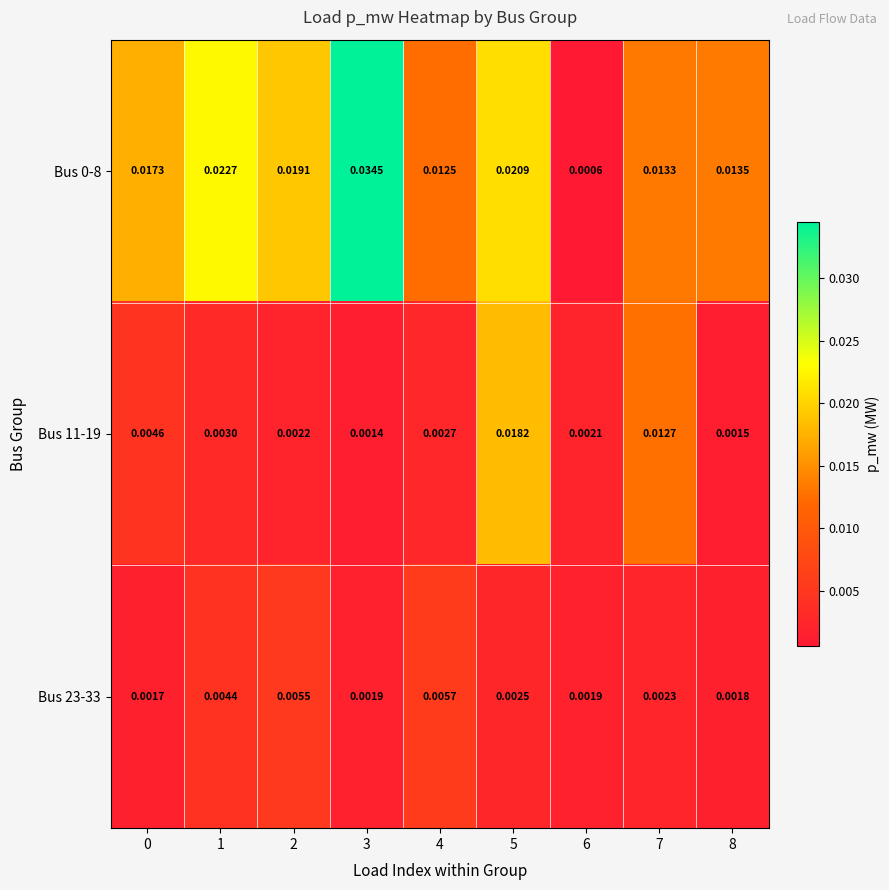

Is the value of Bus 11-19 at 5 greater than the value of Bus 23-33 at 4?

Yes